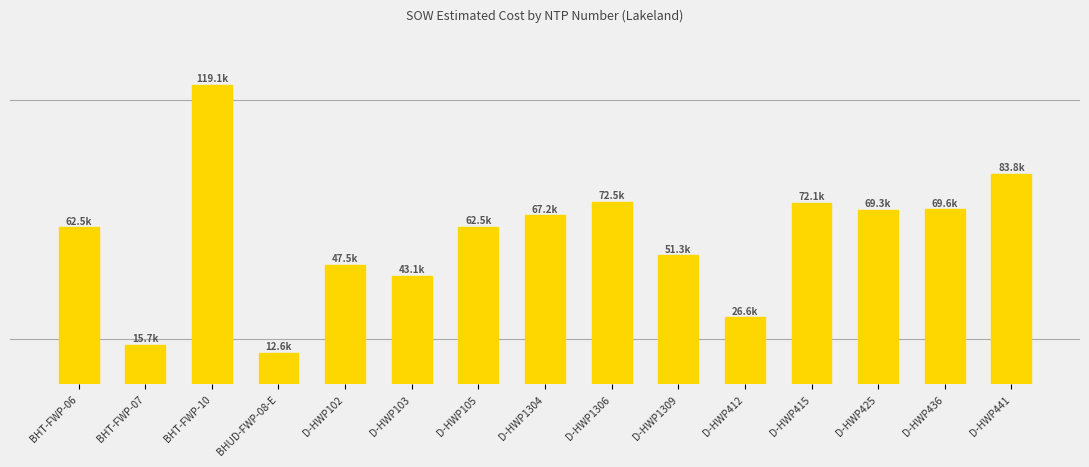

Reading left to right, extract all data points from this chart.

BHT-FWP-06=62460.4	BHT-FWP-07=15690.1	BHT-FWP-10=119135.3	BHUD-FWP-08-E=12601.5	D-HWP102=47461.5	D-HWP103=43064.0	D-HWP105=62522.5	D-HWP1304=67171.5	D-HWP1306=72492.0	D-HWP1309=51295.0	D-HWP412=26617.0	D-HWP415=72118.0	D-HWP425=69288.0	D-HWP436=69555.0	D-HWP441=83754.0